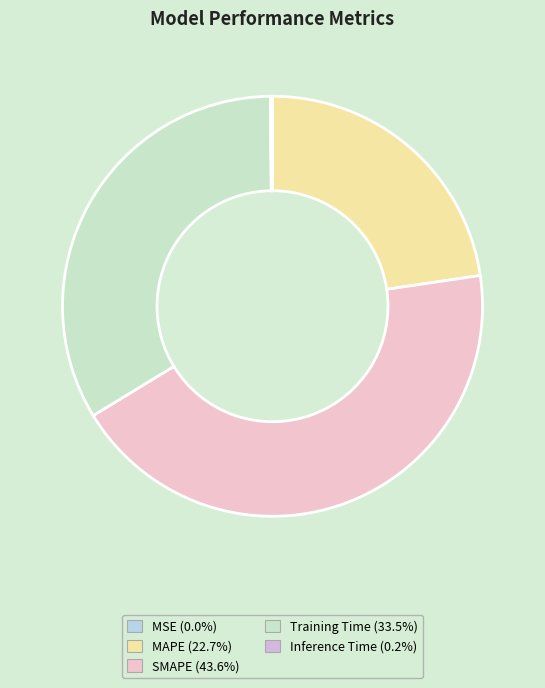

Does Training Time represent more than half of the total?

No